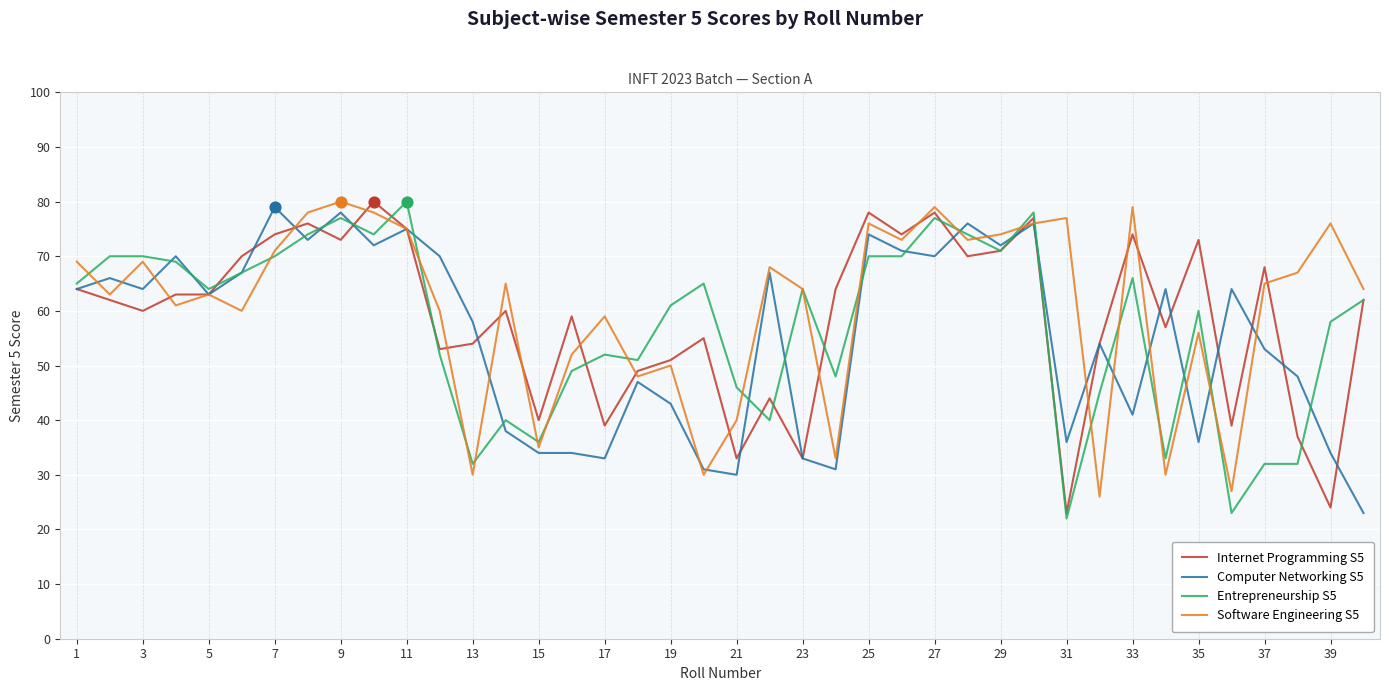

Is this an area chart (filled region under the line)?

No